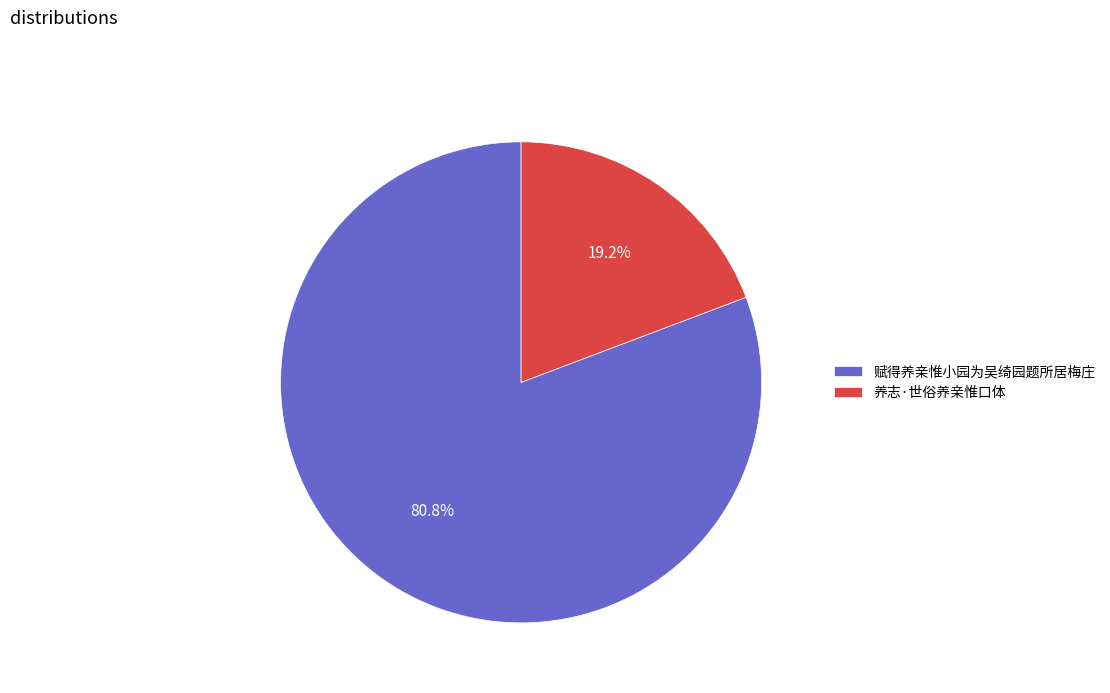

Between 养志·世俗养亲惟口体 and 赋得养亲惟小园为吴绮园题所居梅庄, which is larger?

赋得养亲惟小园为吴绮园题所居梅庄